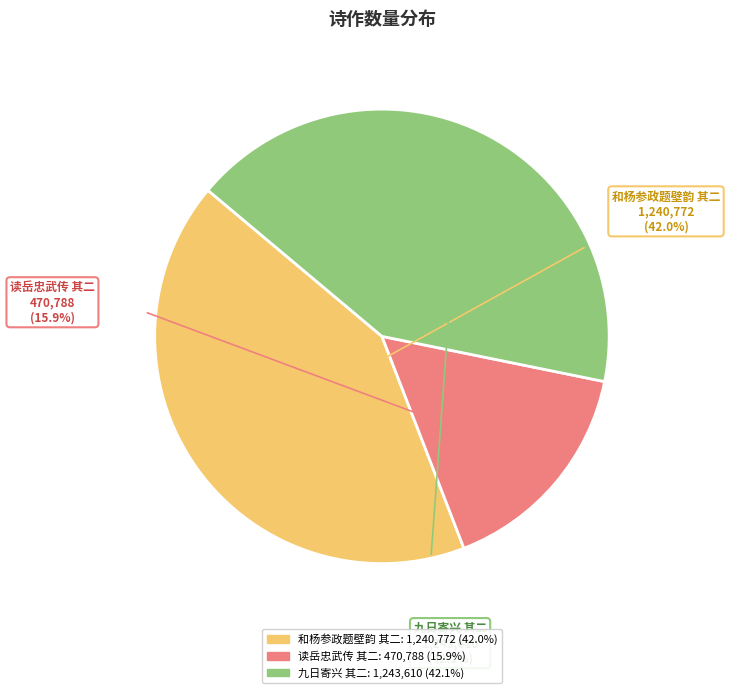

To the nearest percent, what is the average slice percentage?

33%